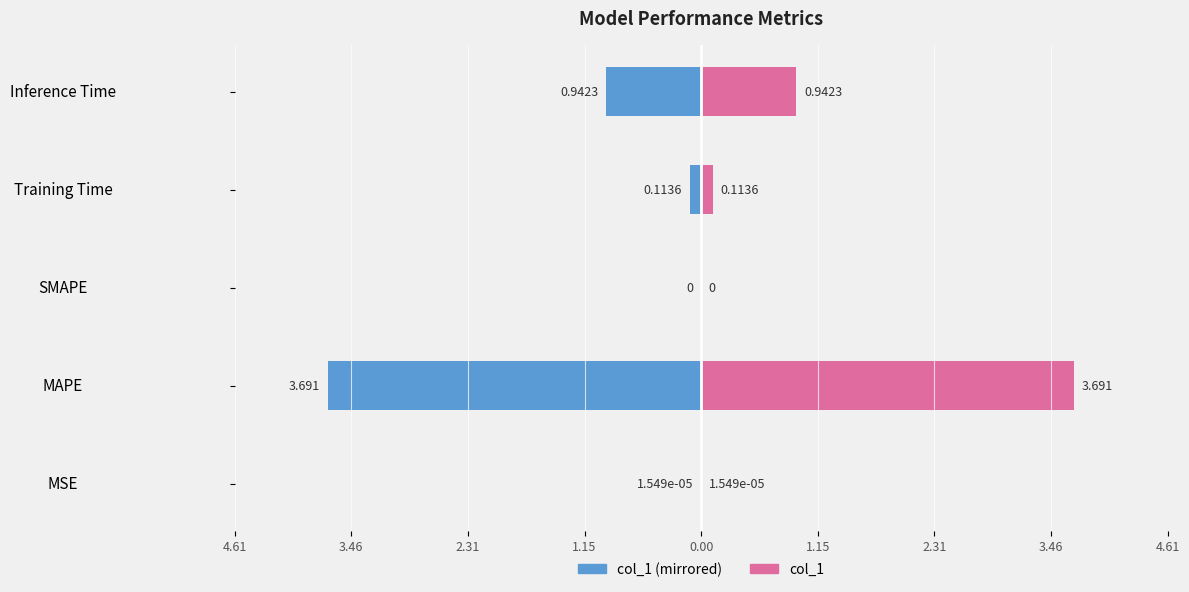

True or false: col_1 (left) has a value of -0.1 at Training Time.

True